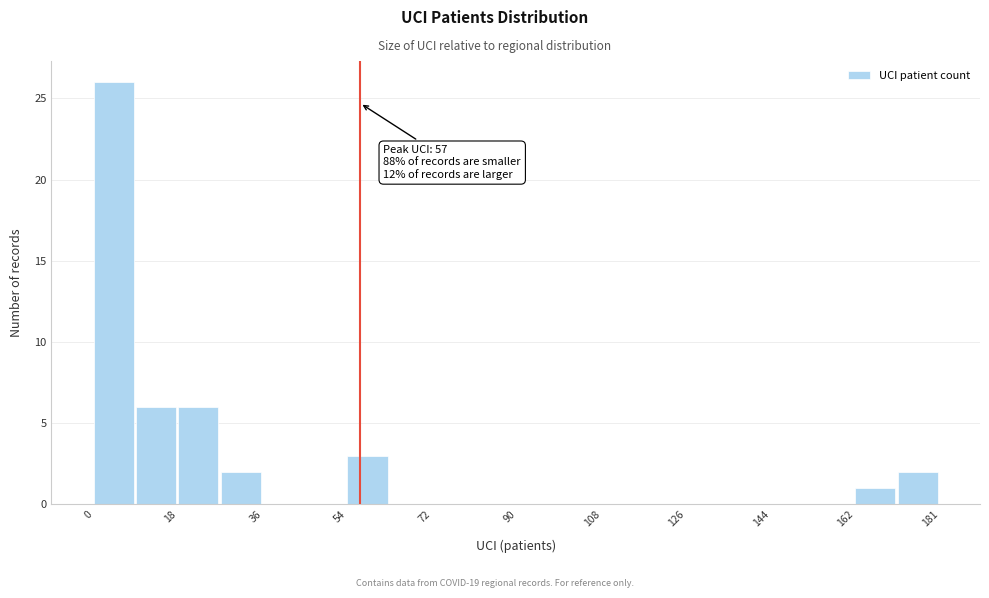

Which range on the x-axis has the tallest bar?

0 to 10